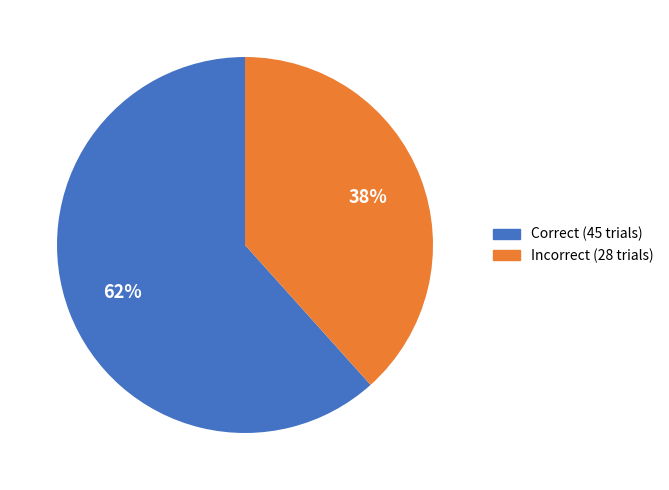

Is there a majority slice in this chart?

Yes